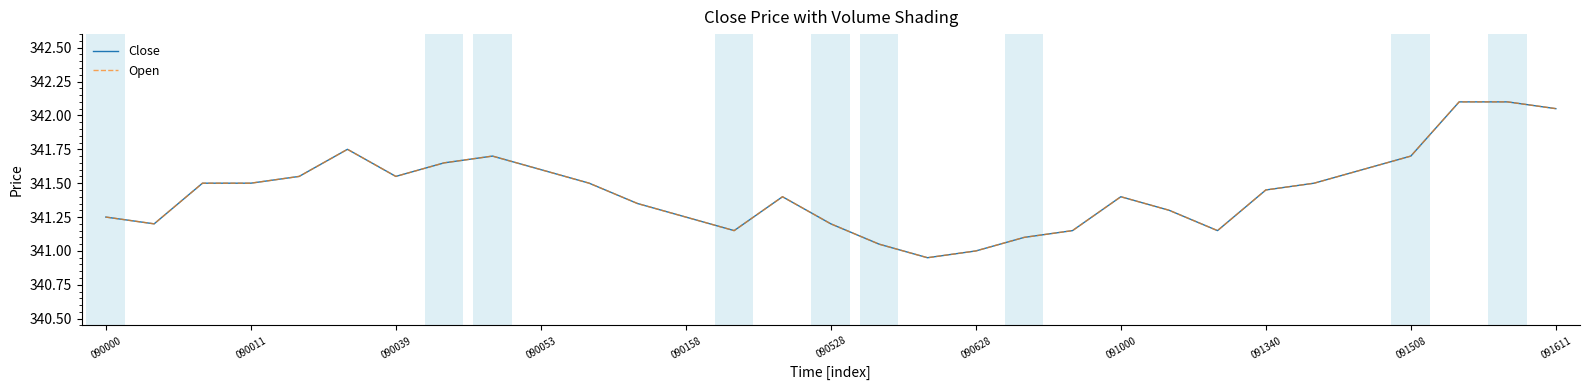

Does the chart have visible grid lines?

No